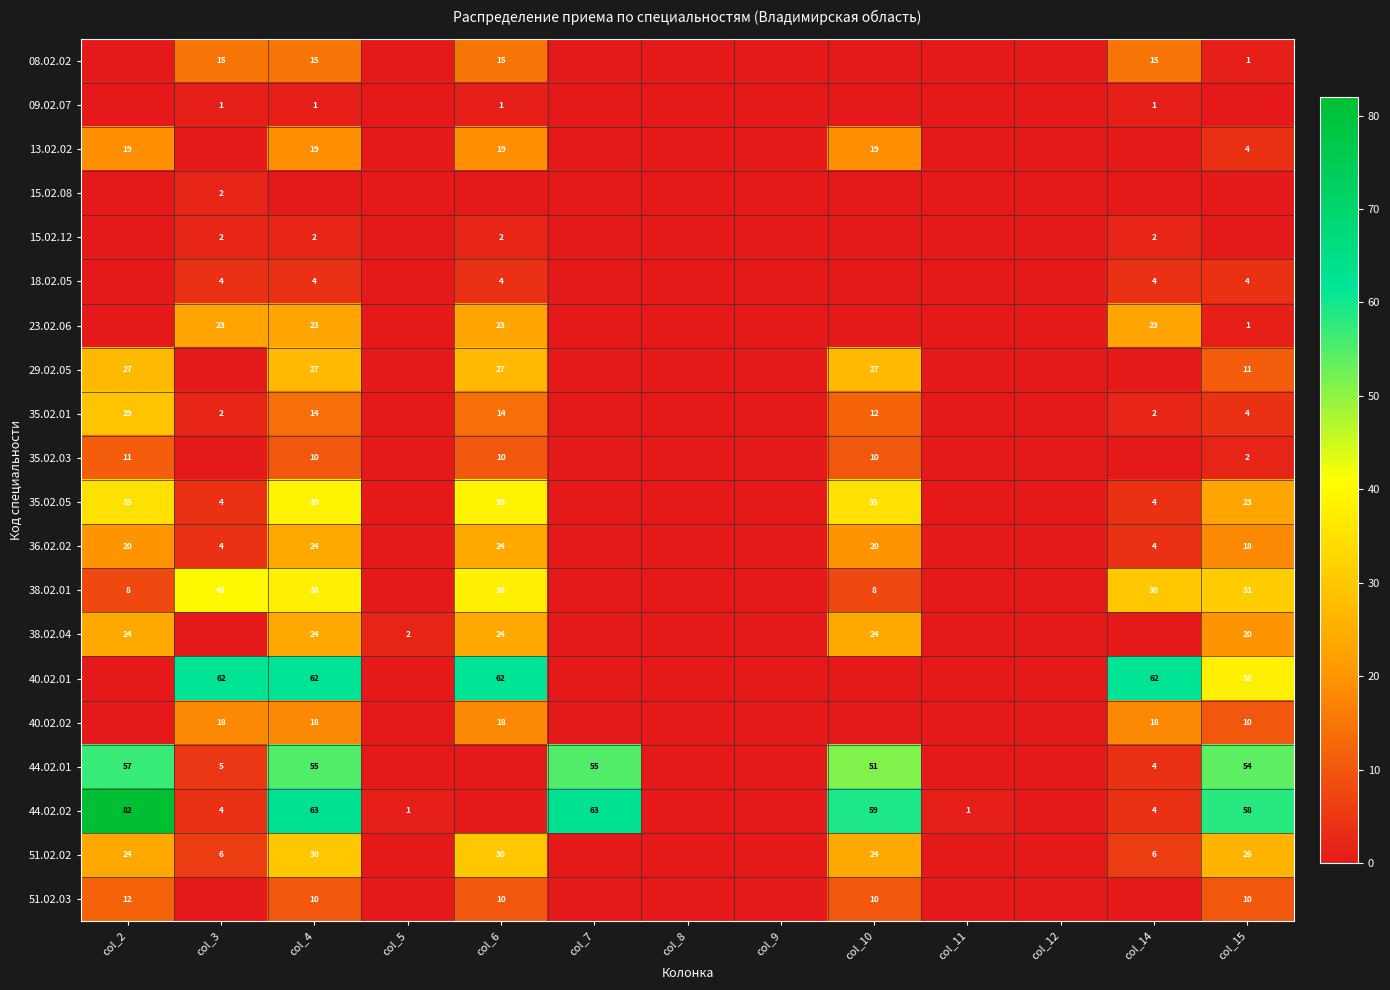

True or false: 36.02.02 has a value of 32 at col_2.

False